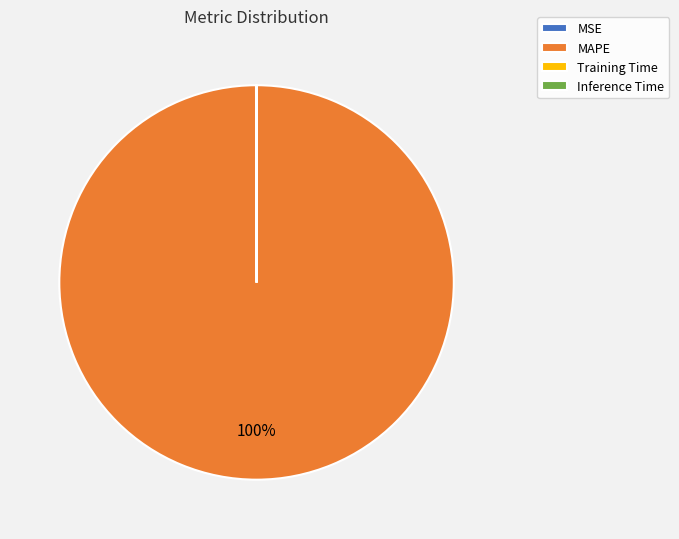

To the nearest percent, what portion does MAPE represent?

100%